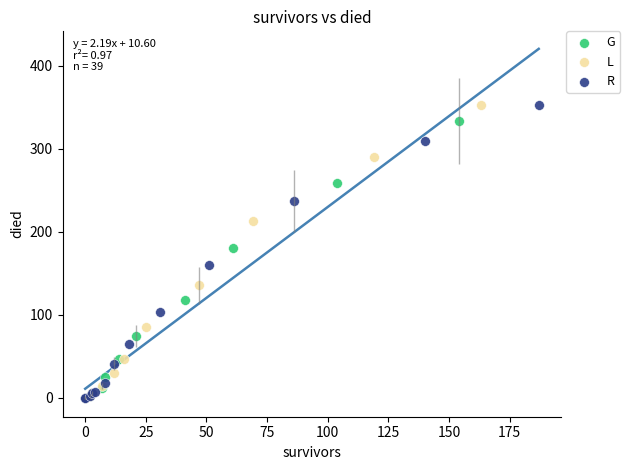

What are all the series names shown in the legend?

G, L, R